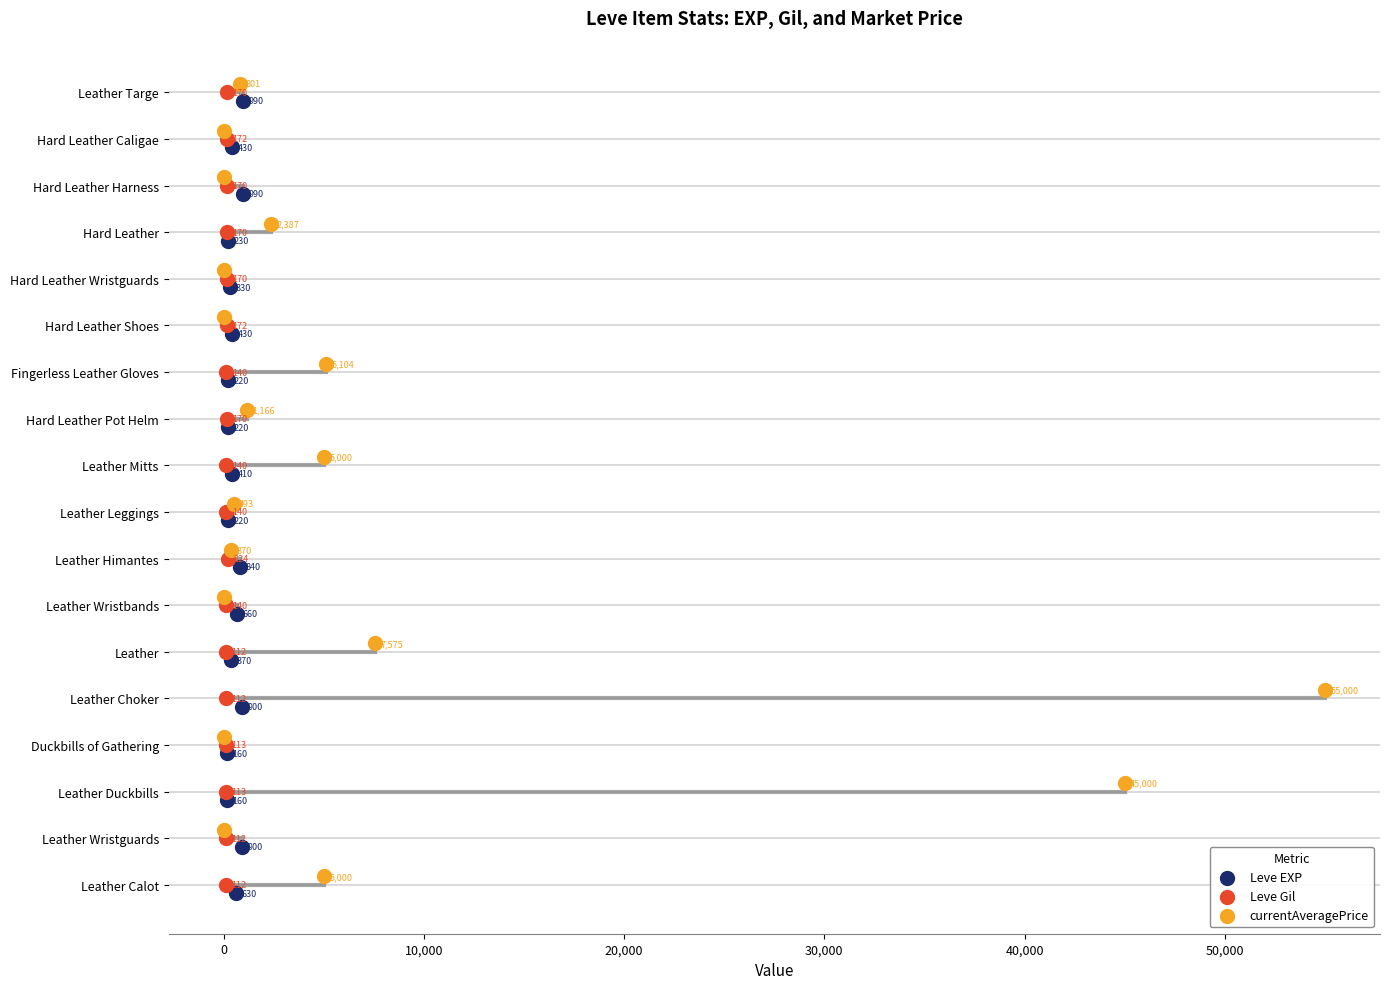

What are all the series names shown in the legend?

Leve EXP, Leve Gil, currentAveragePrice